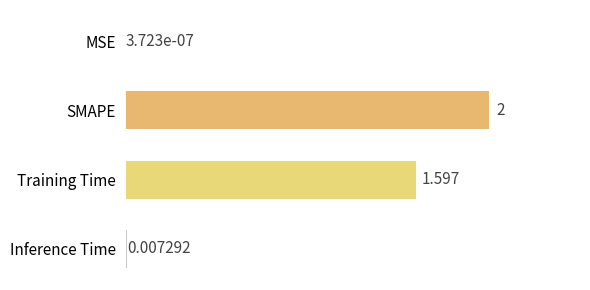

Which has a higher value, MSE or Training Time?

Training Time